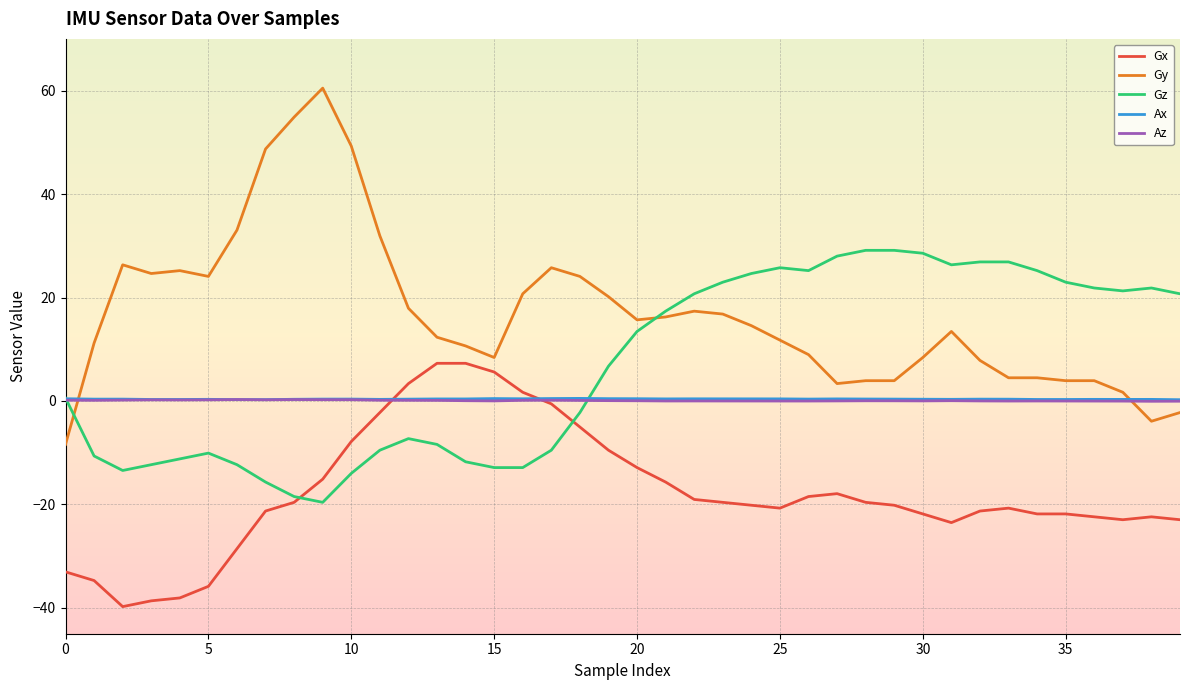

True or false: Gx and Gy cross at least once.

False